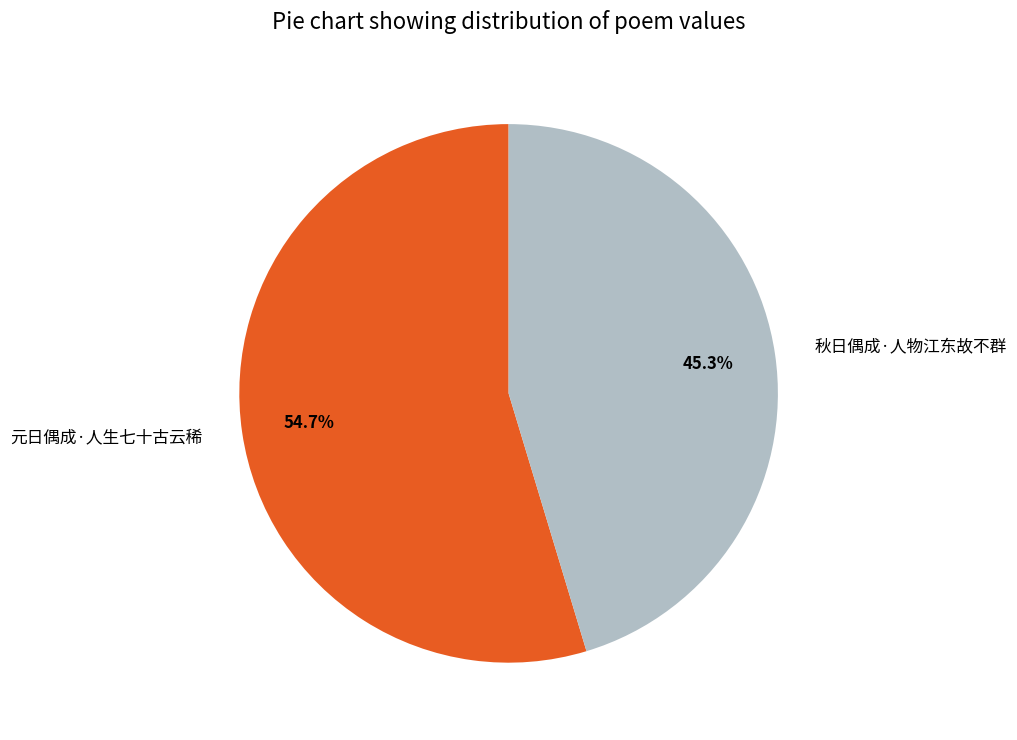

Do 秋日偶成·人物江东故不群 and 元日偶成·人生七十古云稀 together represent more than half of the pie?

Yes